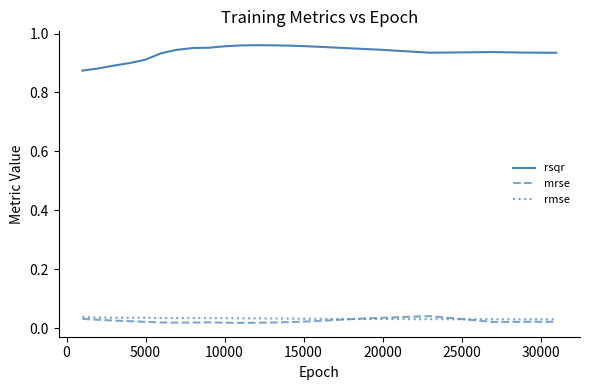

What are all the series names shown in the legend?

rsqr, mrse, rmse